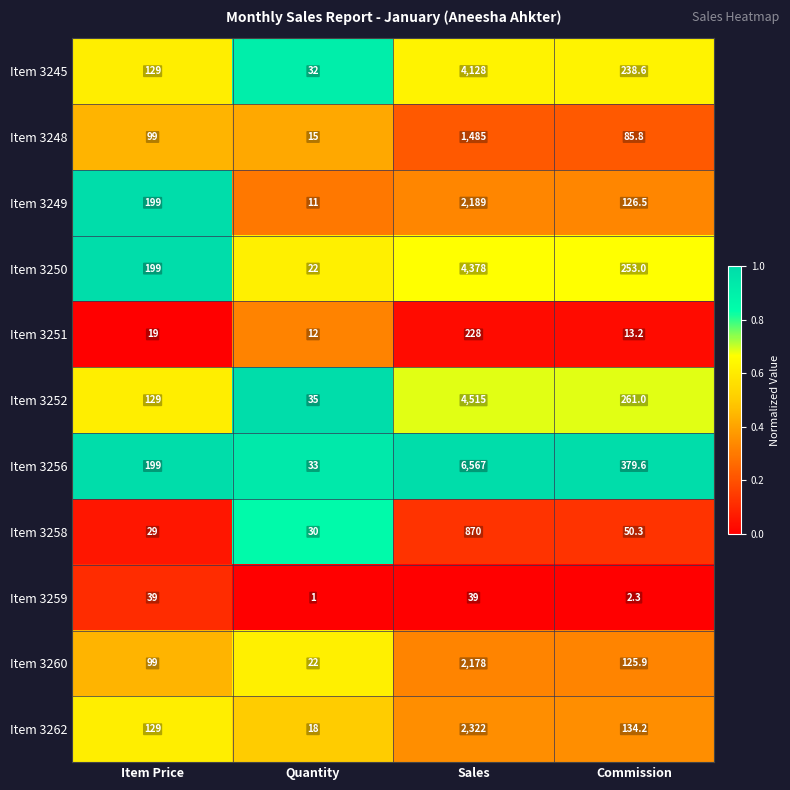

What is the difference between the highest and lowest values at Commission?

377.3